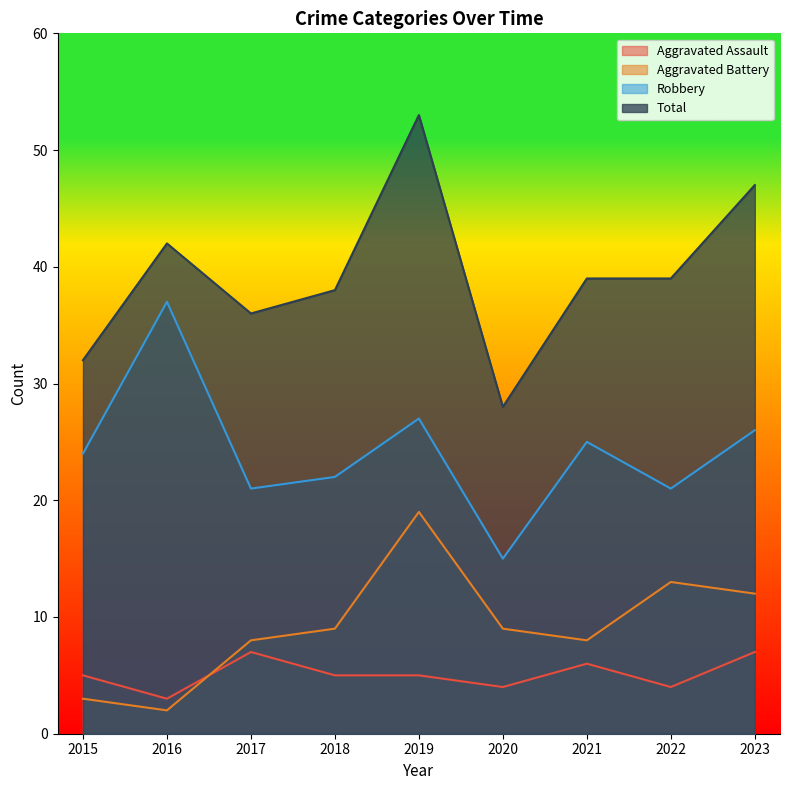

How many values in the Total series are below 39?

4